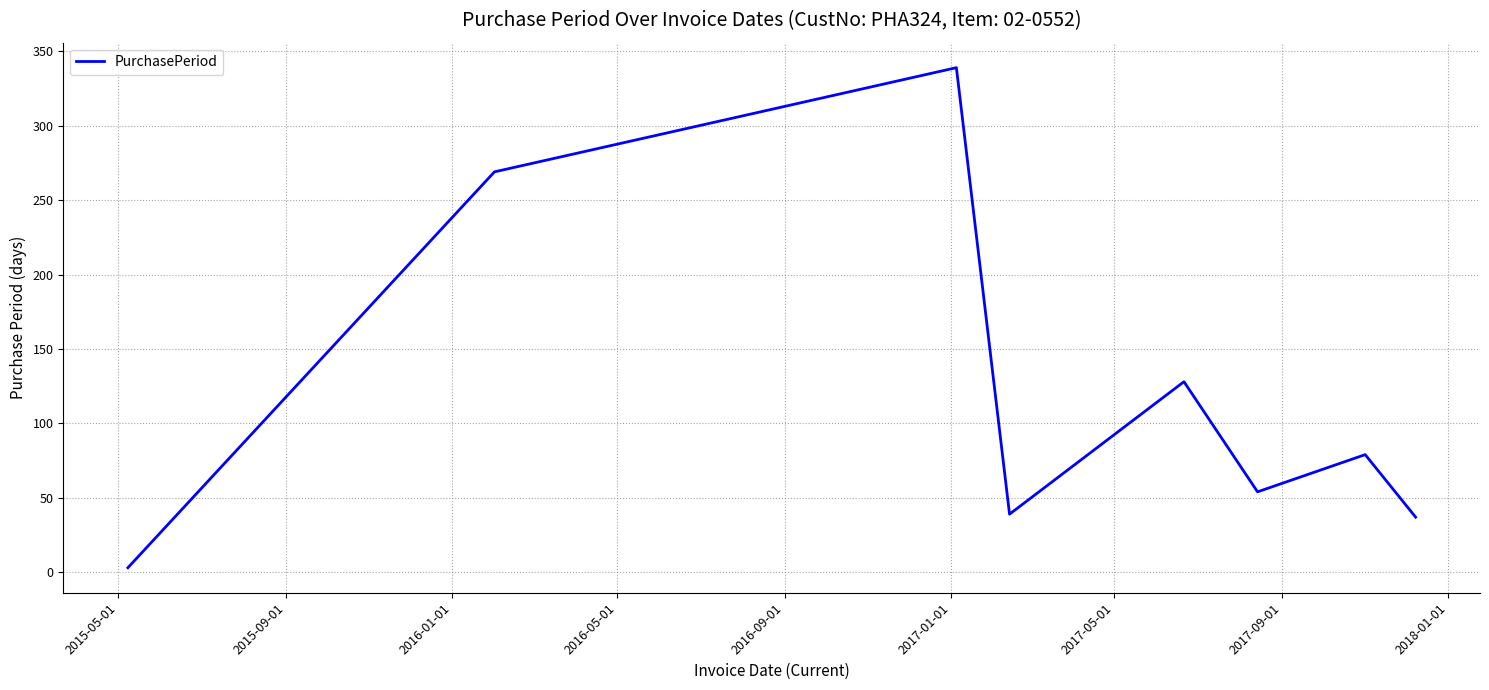

What is the greatest value displayed?

339